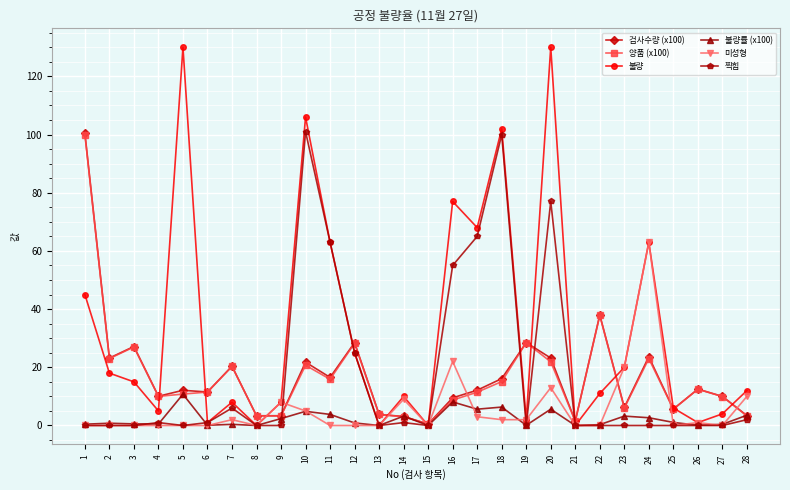

Which series changed the most between 4 and 20?

불량